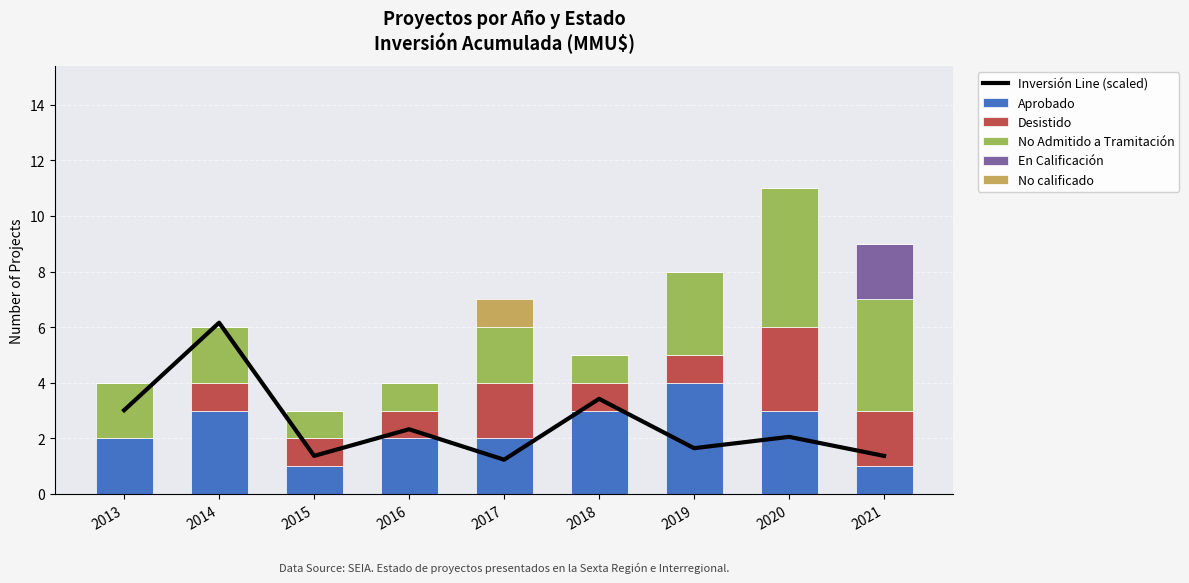

The value of En Calificación at 2021 is 3.5. True or false?

False